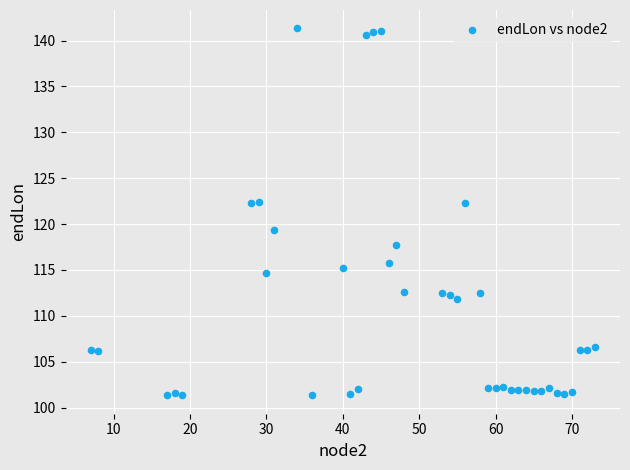

What is the range of X values (max minus min)?

66.0